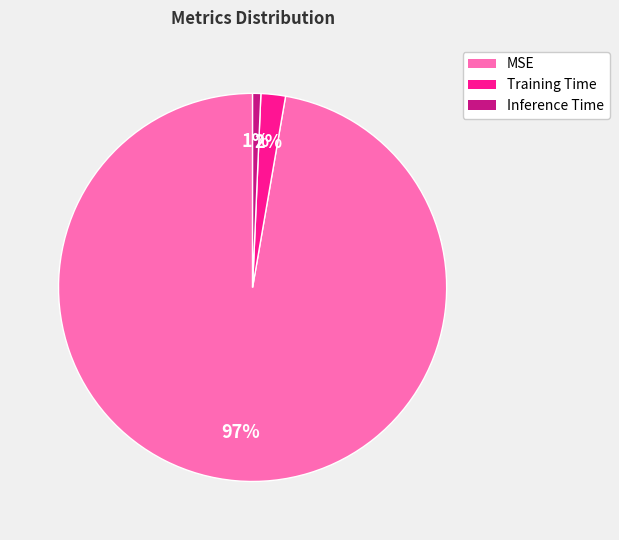

To the nearest percent, what is the average slice percentage?

33%